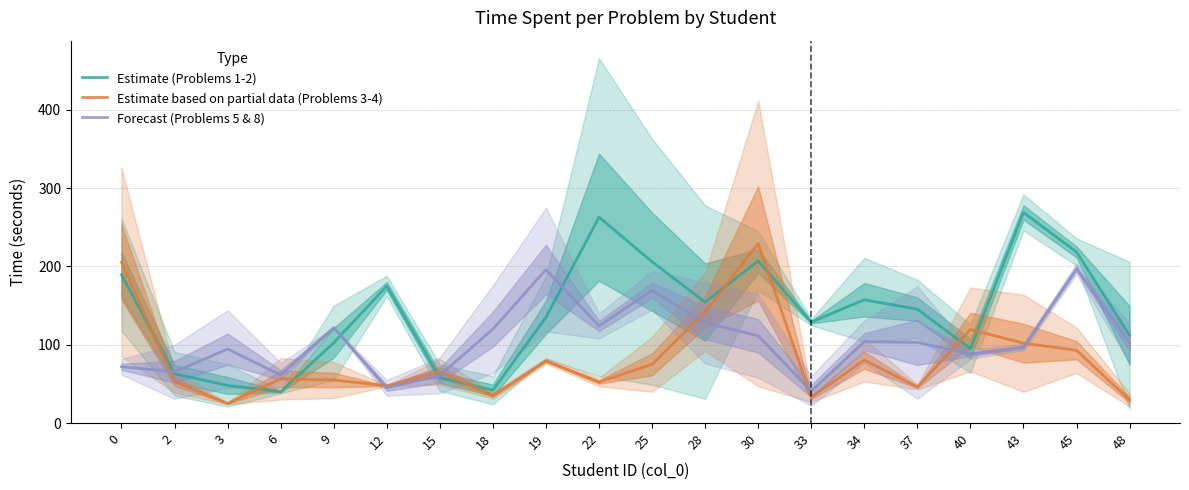

What is the average value of the Estimate (Problems 1-2) series?

140.5